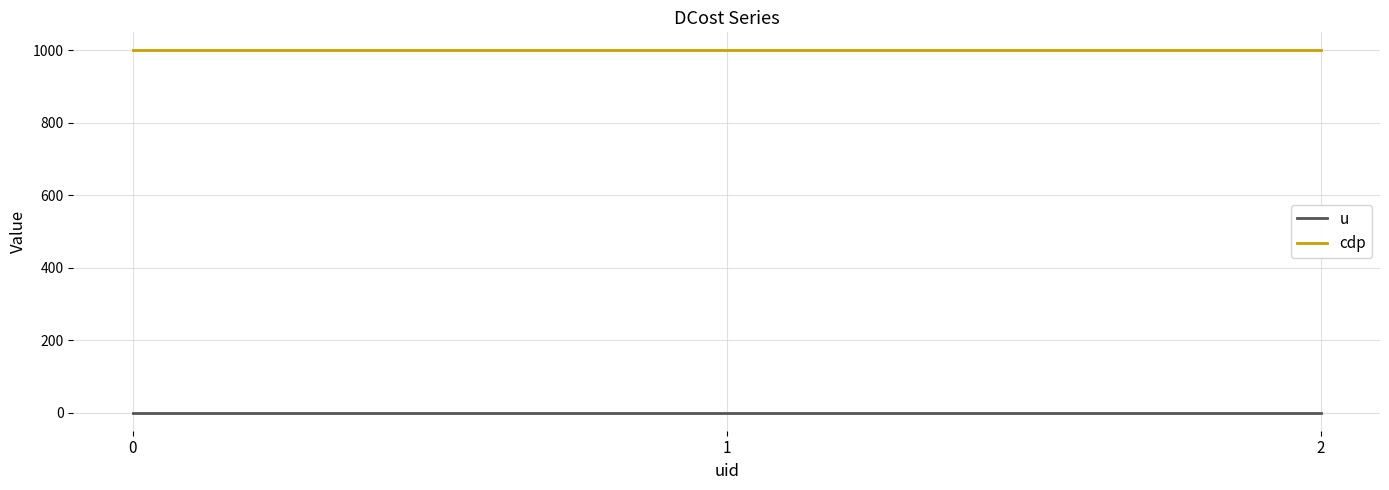

The value of cdp at 2 is 1436. True or false?

False